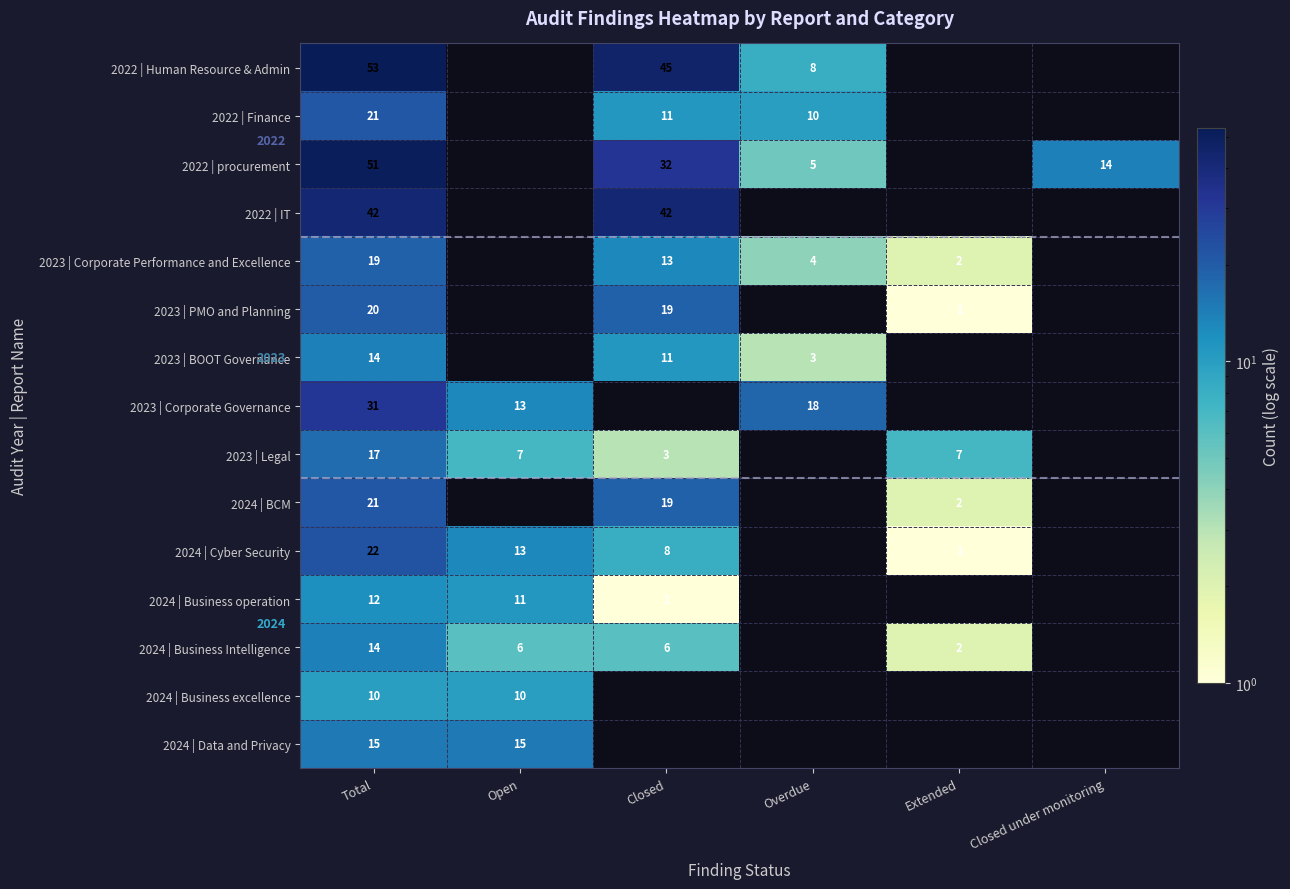

The value of 2023 | Corporate Performance and Excellence at Closed is 13. True or false?

True